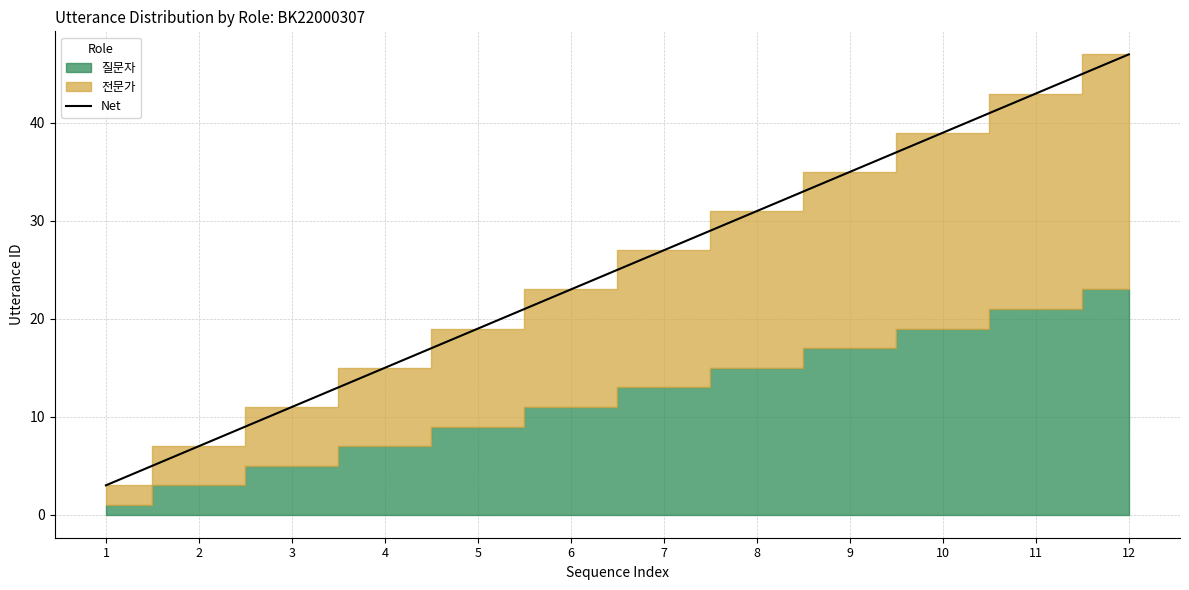

Which label corresponds to the largest value in the chart?

12